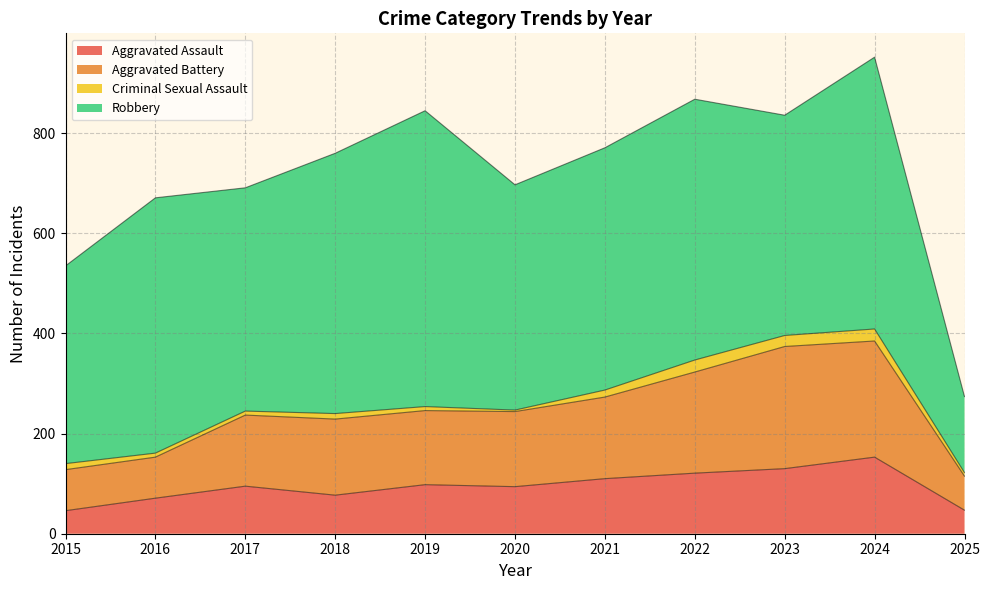

Where is the first local minimum for Aggravated Assault?

2018